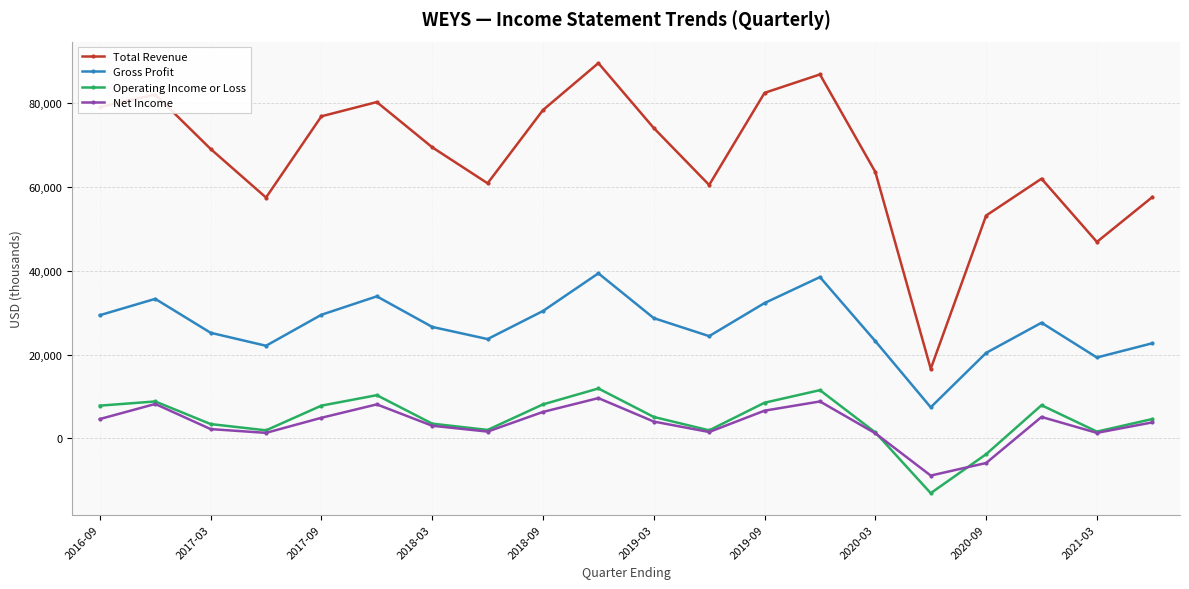

What are all the series names shown in the legend?

Total Revenue, Gross Profit, Operating Income or Loss, Net Income